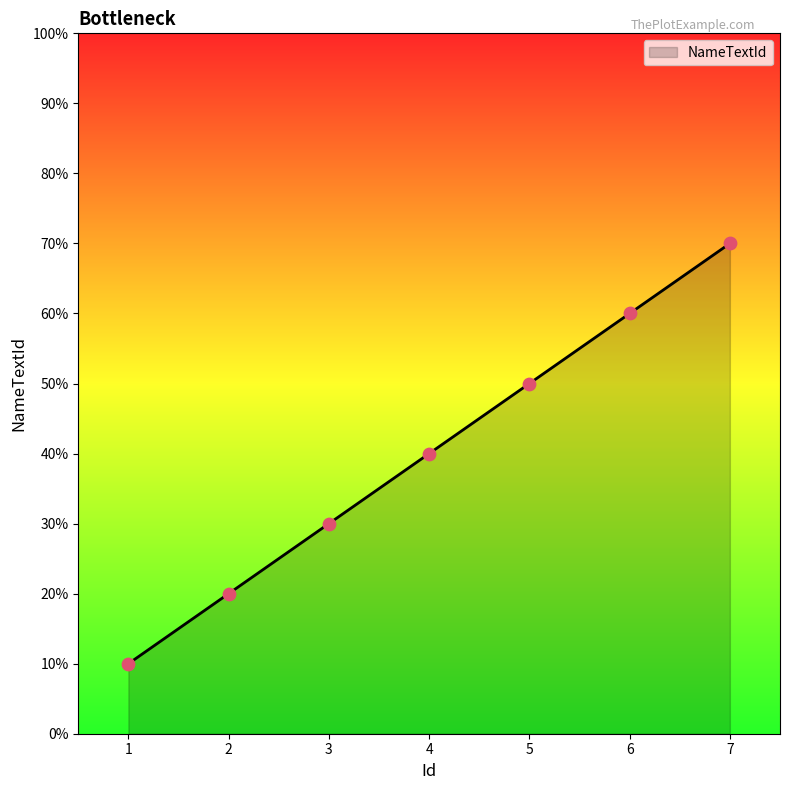

Which has a higher value, 3 or 1?

3